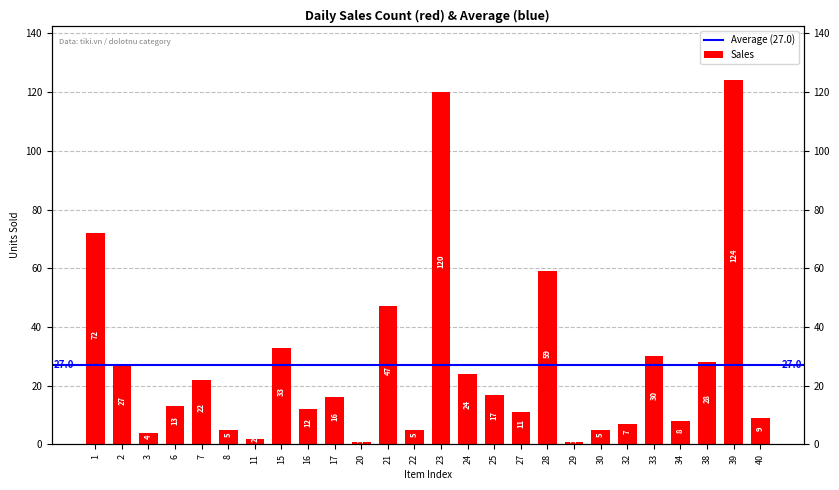

Between 38 and 23, which is larger?

23